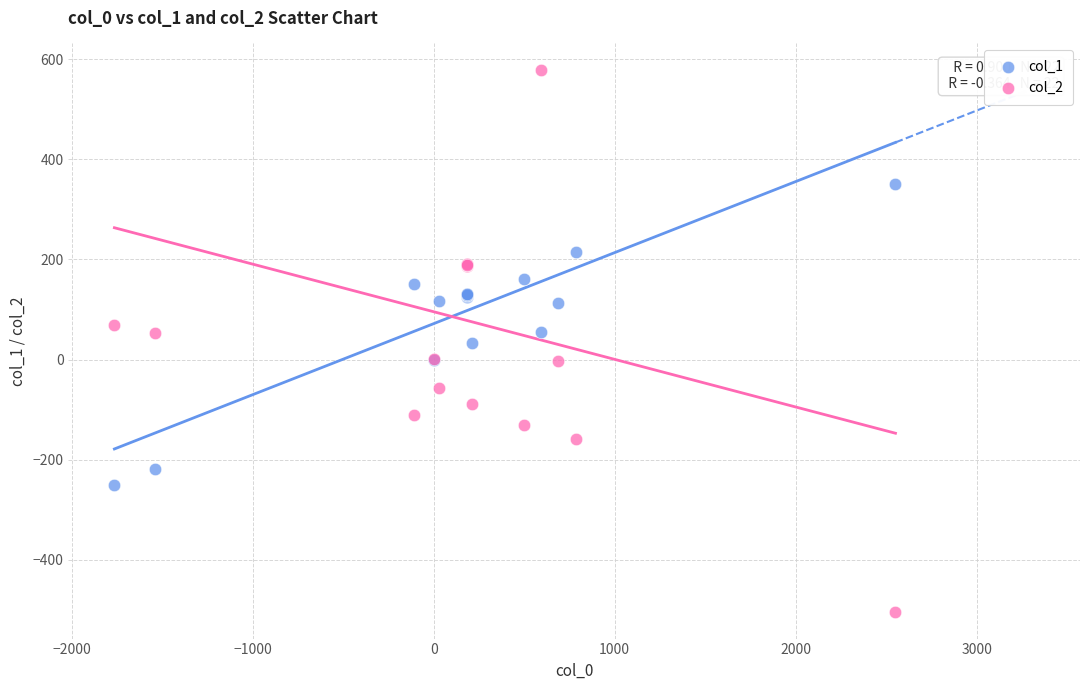

Which series reaches the minimum Y coordinate?

col_2